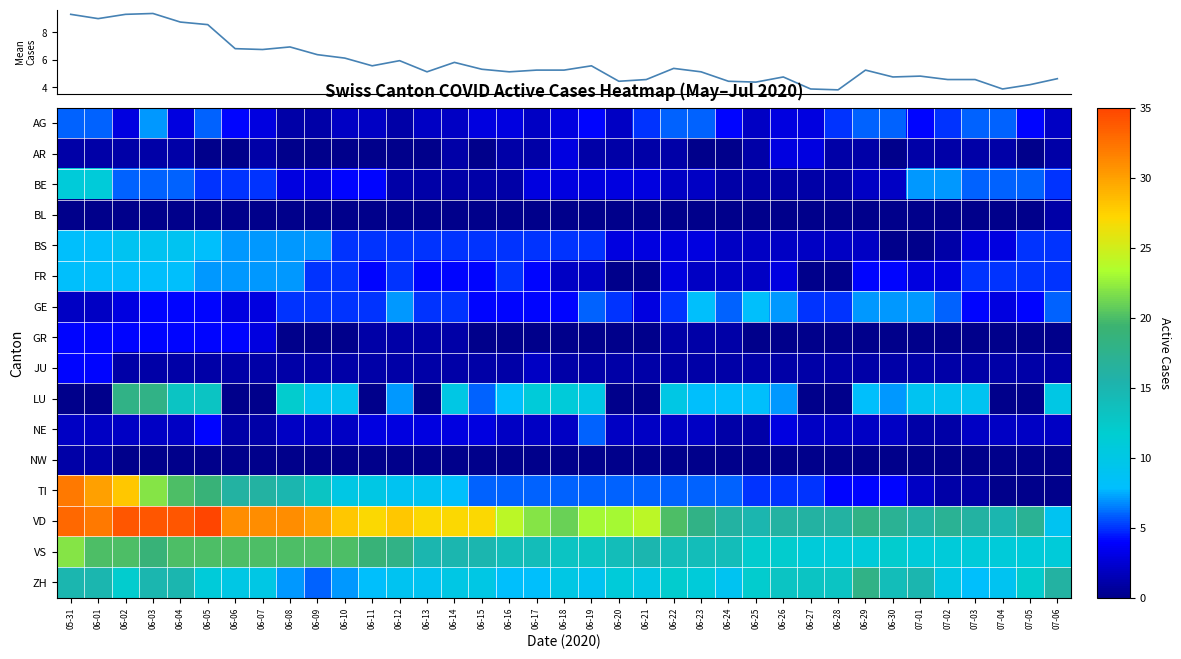

At which label is BE closest to 6?

06-02